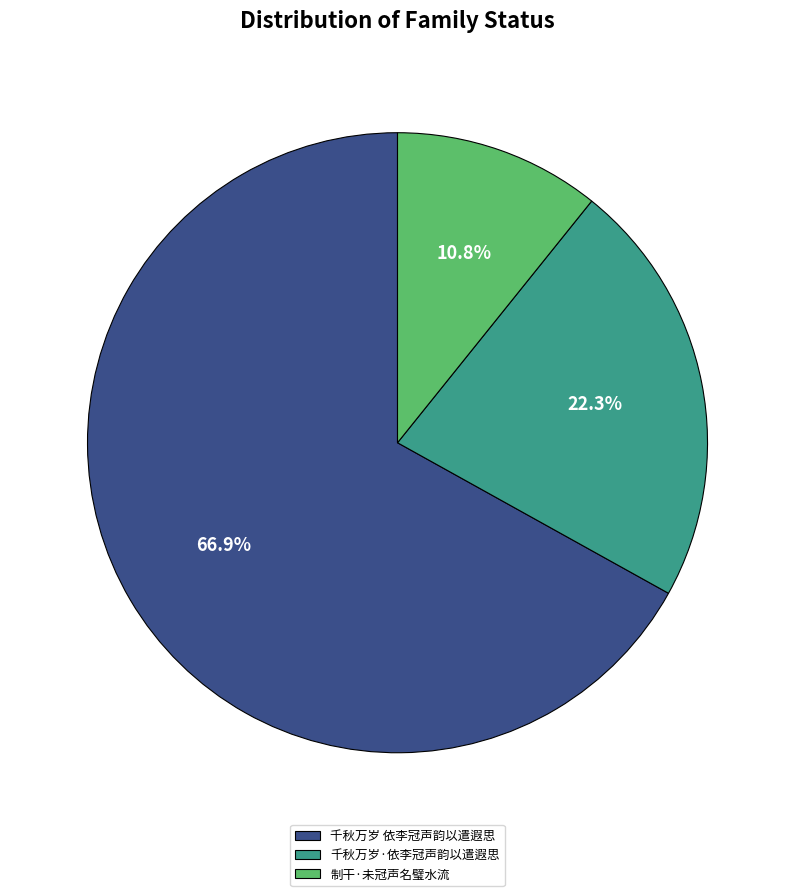

What percentage is NOT represented by 千秋万岁·依李冠声韵以遣遐思?

77.7%